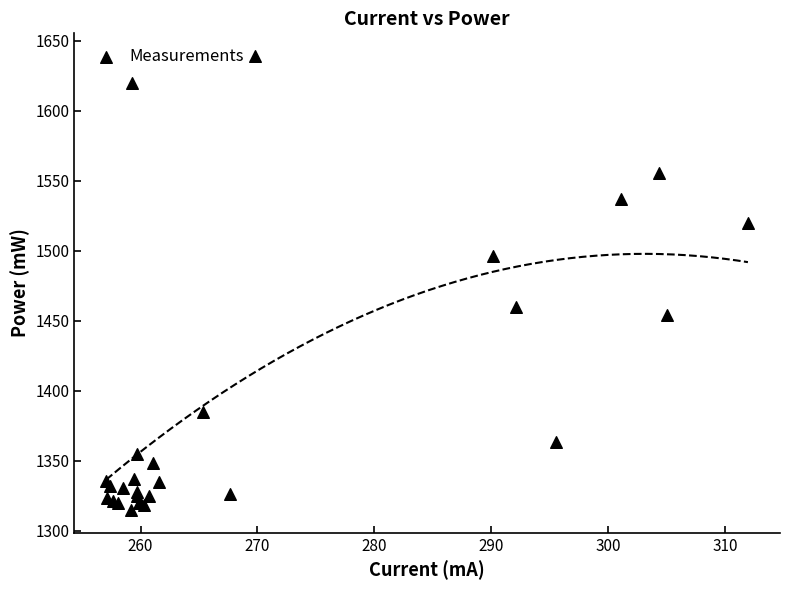

What Y value in the scatter plot is closest to 1476?

1460.0